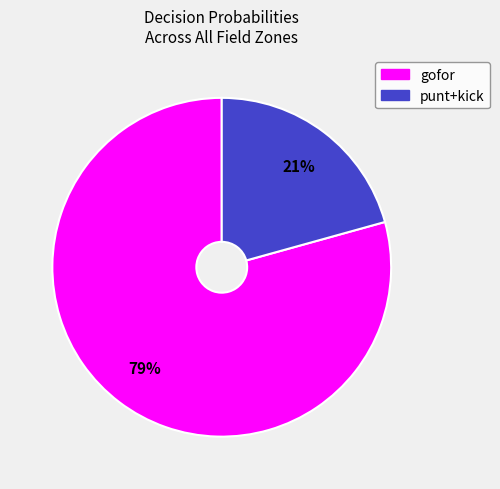

Combined, do gofor and punt+kick account for over 50%?

Yes